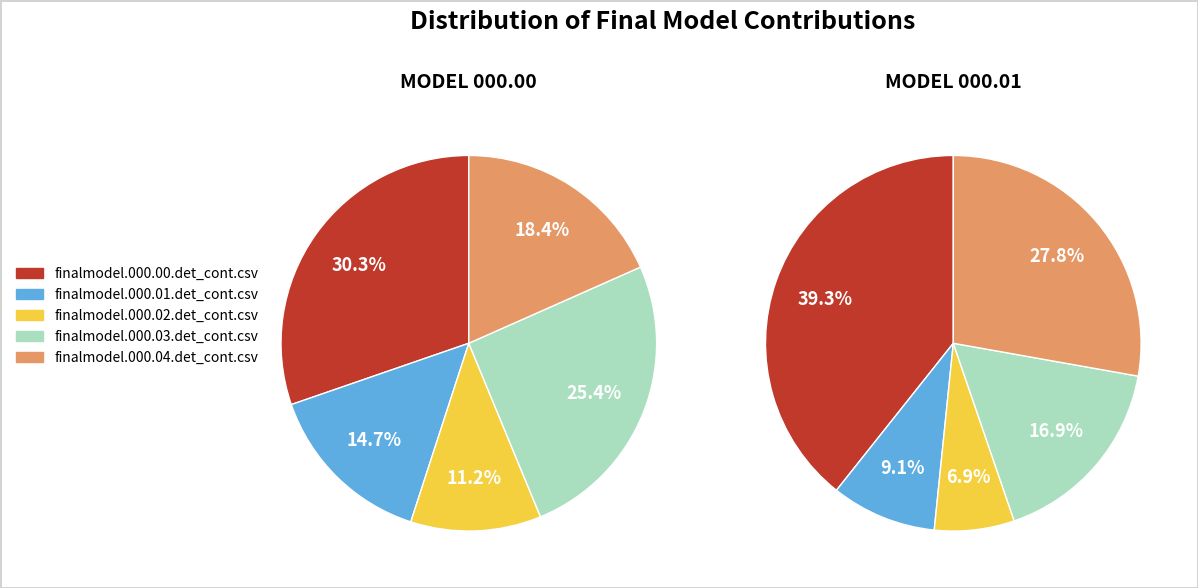

What is the smallest slice in the pie chart?

finalmodel.000.02.det_cont.csv